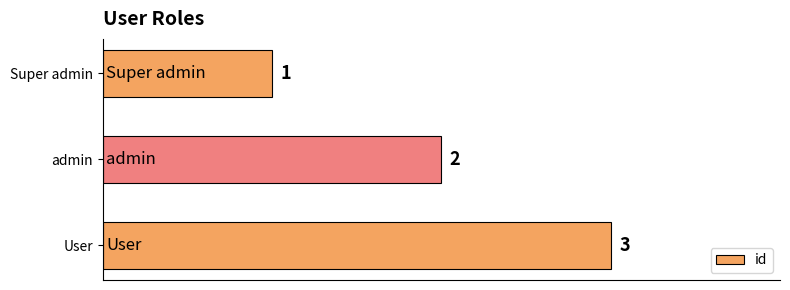

What is the maximum value shown in the chart?

3